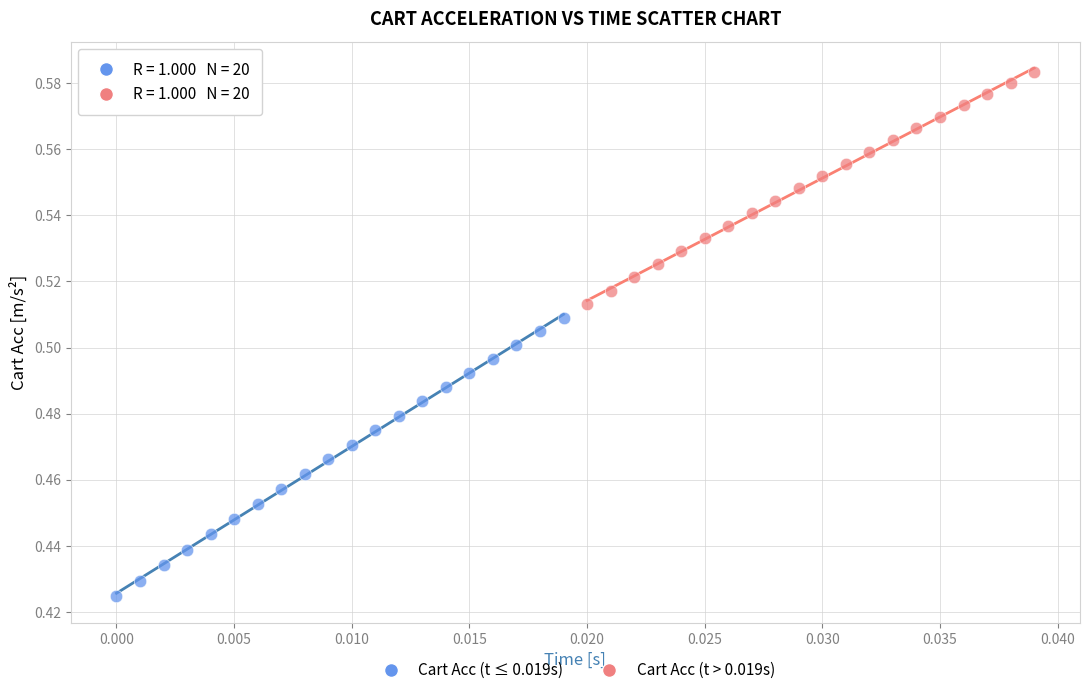

Which series contains the lowest Y value?

Cart Acc (t ≤ 0.019s)